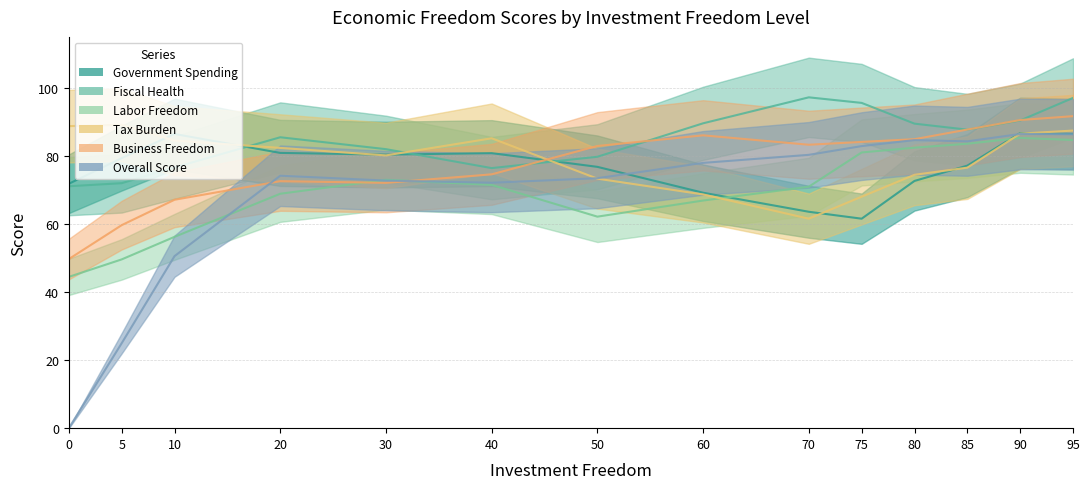

At which category does the chart reach its peak across all series?

95